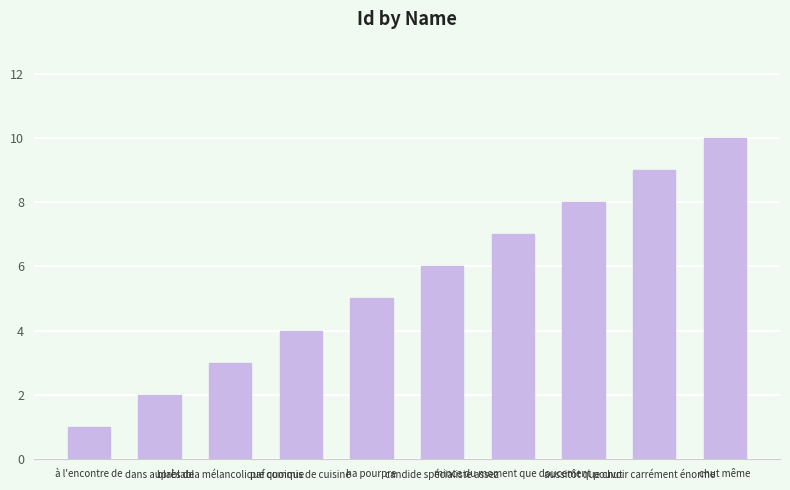

The value at mince du moment que doucement is 10. True or false?

False